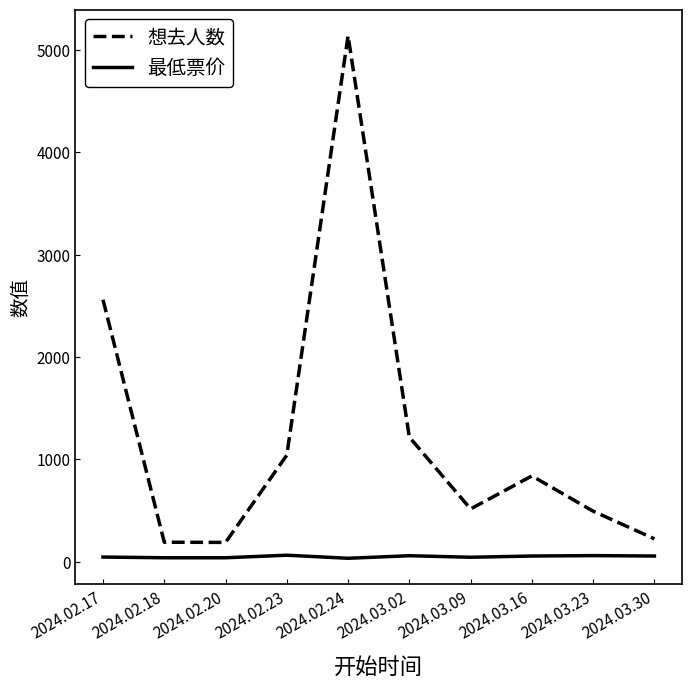

What position from the right is 2024.03.16?

3